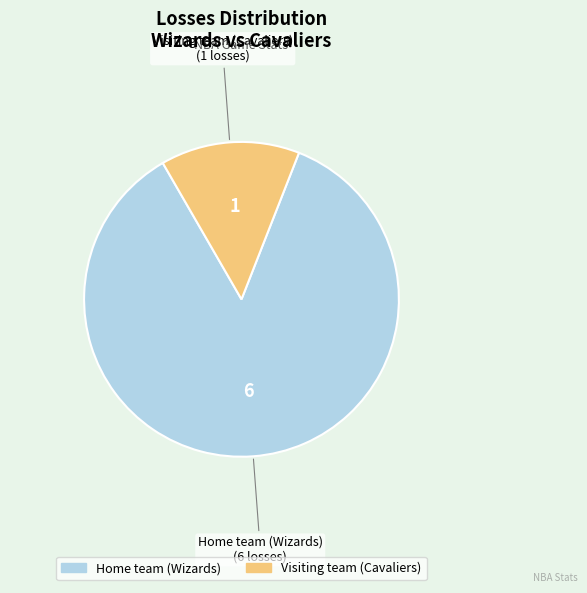

What is the majority slice?

Home team (Wizards)